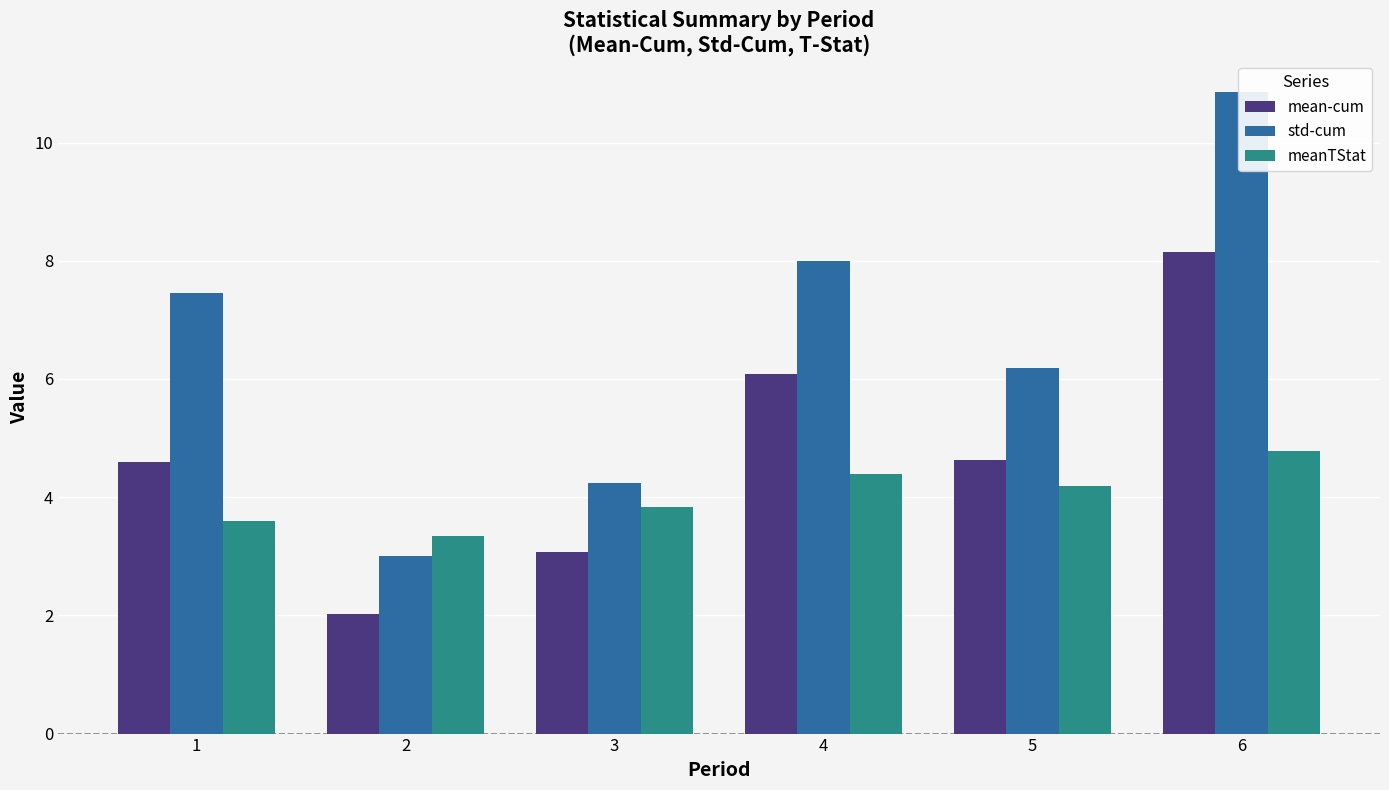

How many series are shown in this chart?

3